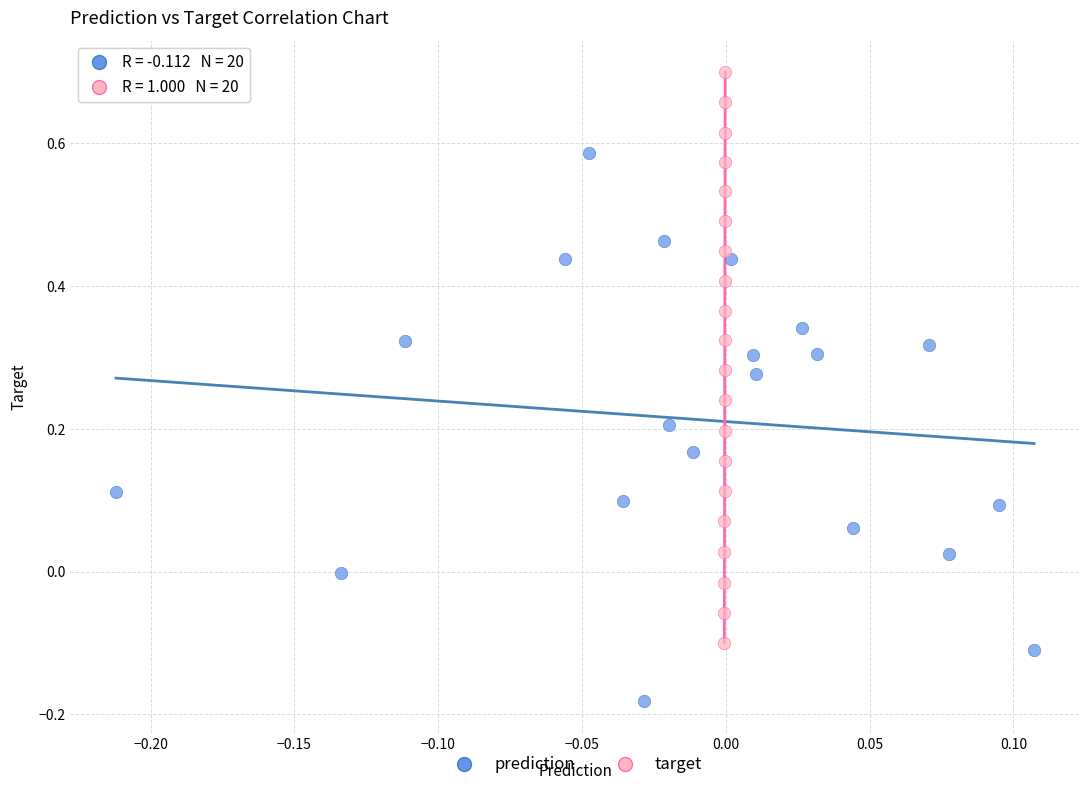

Which series reaches the minimum Y coordinate?

prediction